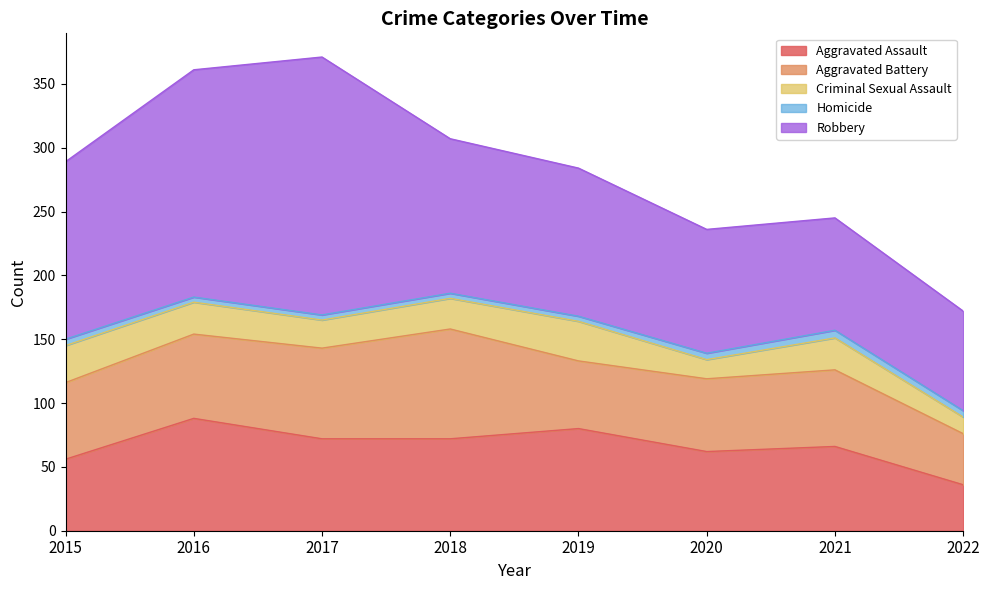

List the series in order of their peak value, lowest first.

Homicide, Criminal Sexual Assault, Aggravated Battery, Aggravated Assault, Robbery